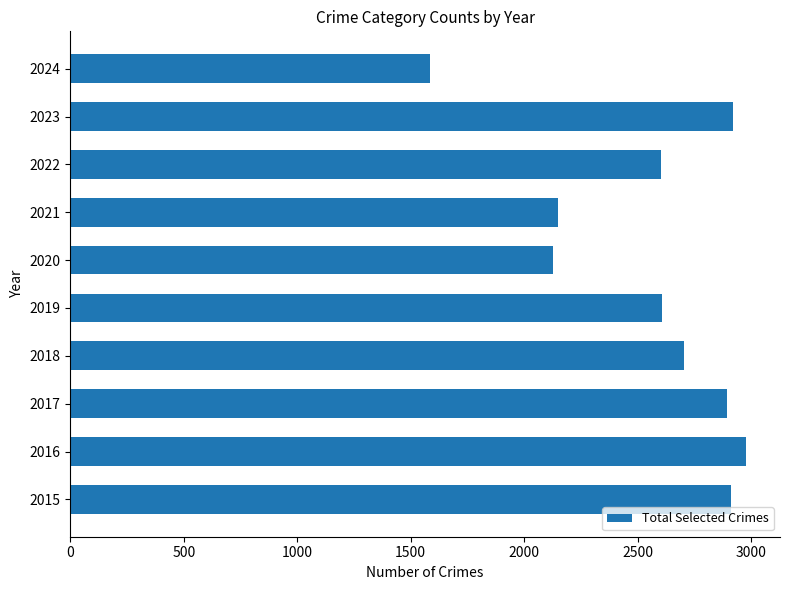

At which category does the chart reach its peak across all series?

2016